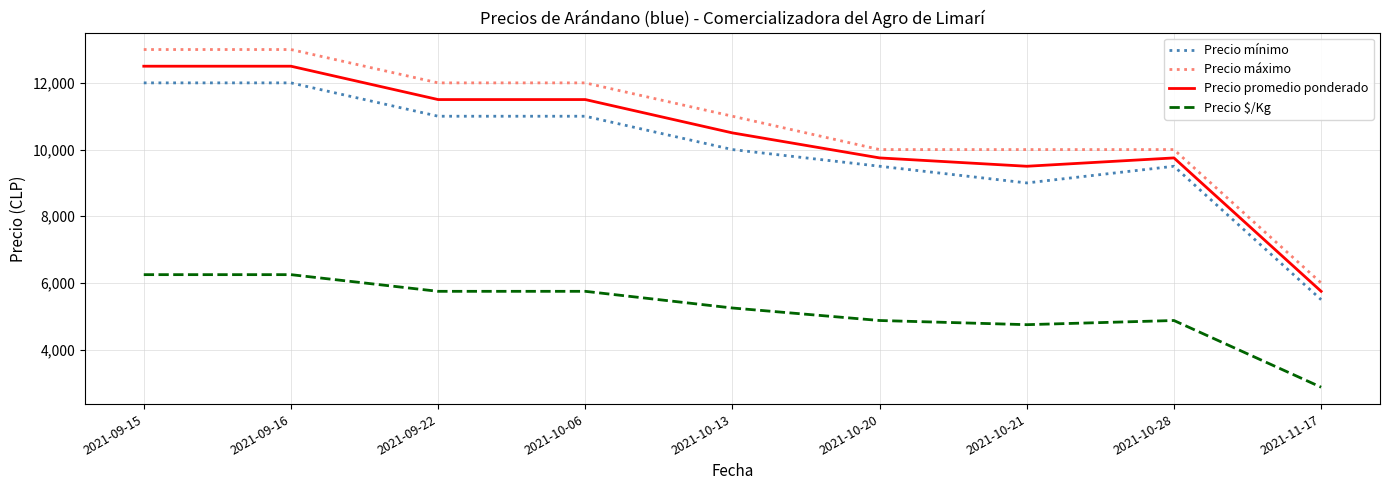

True or false: Precio $/Kg and Precio promedio ponderado intersect in this chart.

False